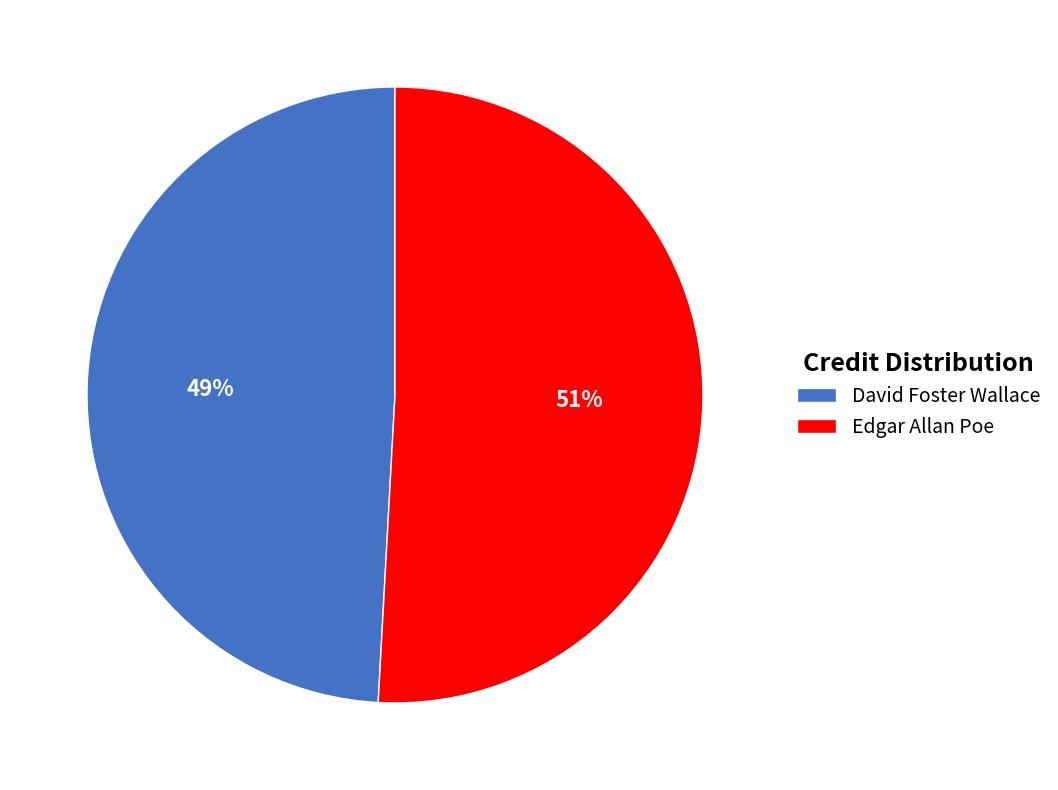

The Edgar Allan Poe slice represents 57% of the pie. True or false?

False